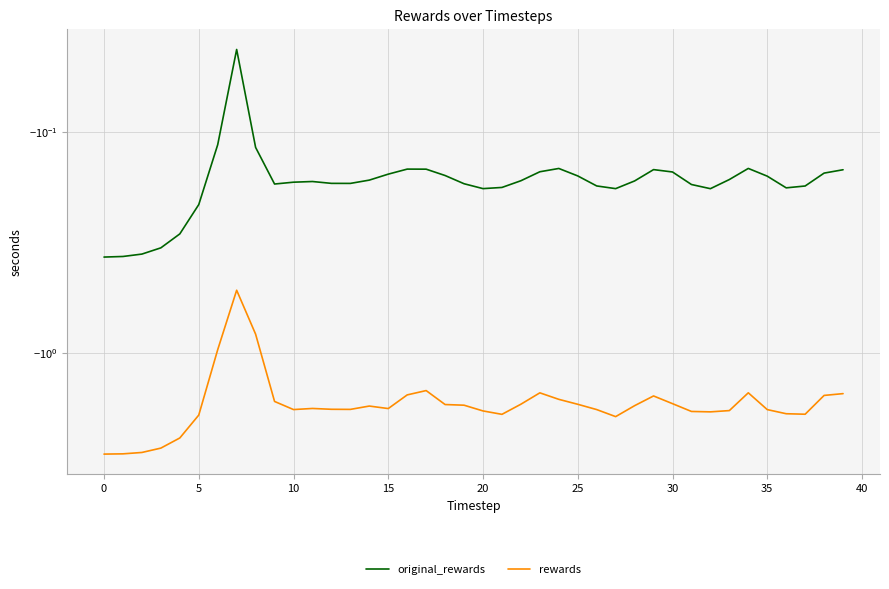

What is the label of the 17th point from the left?

16